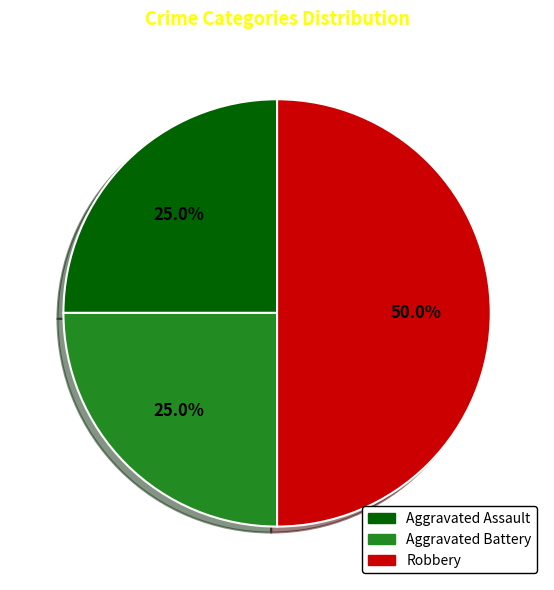

Does Aggravated Battery represent more than half of the total?

No